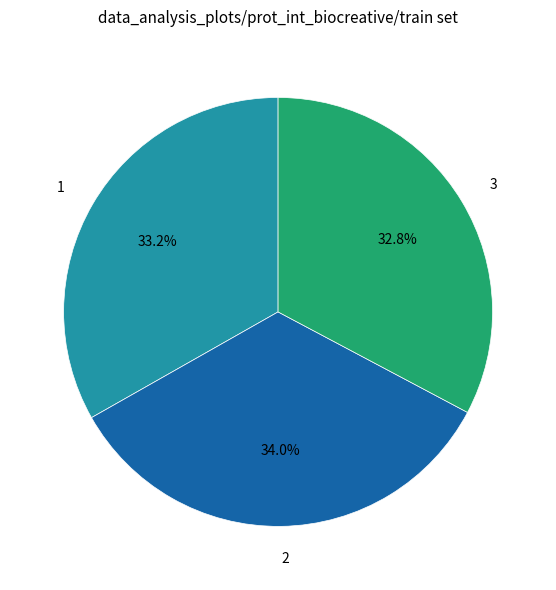

True or false: 3 accounts for 43% of the total.

False